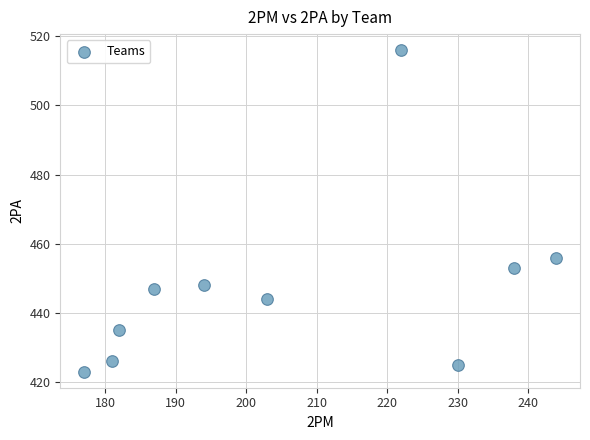

What Y value in the scatter plot is closest to 469?

456